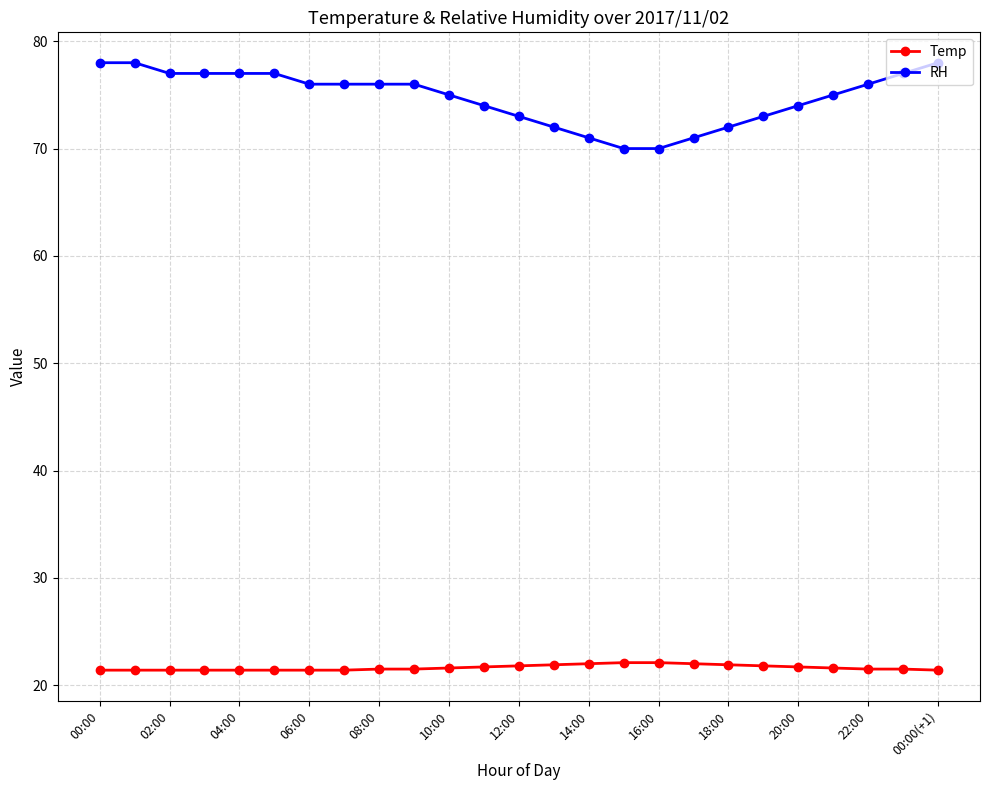

At how many categories does at least one series exceed 55?

25